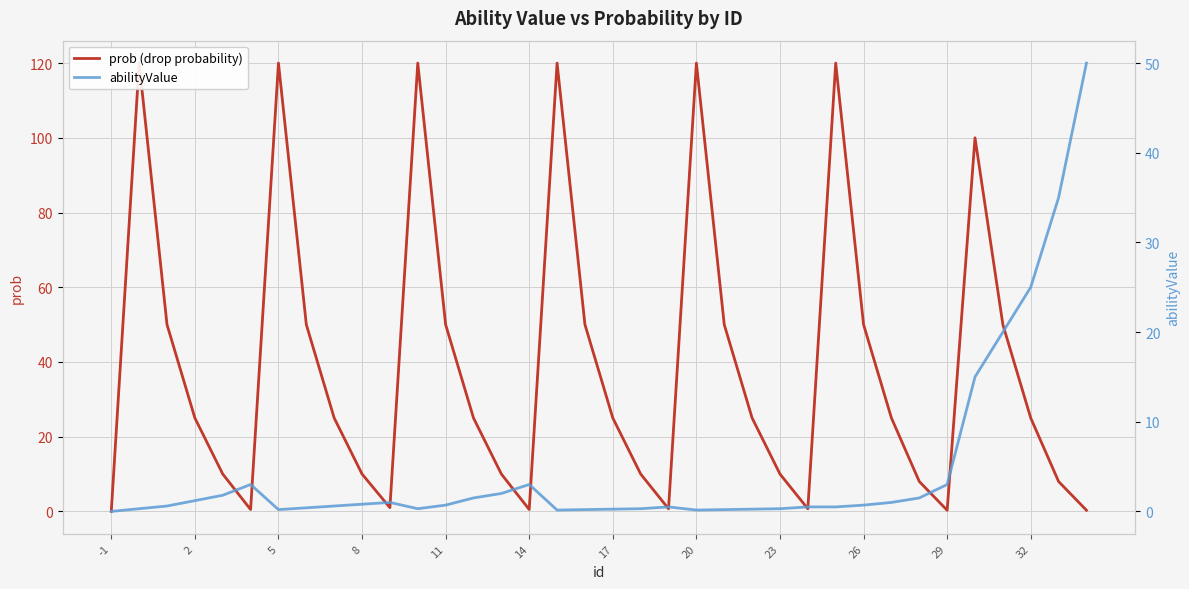

What is the difference between the second highest and minimum values in the abilityValue series?

35.0